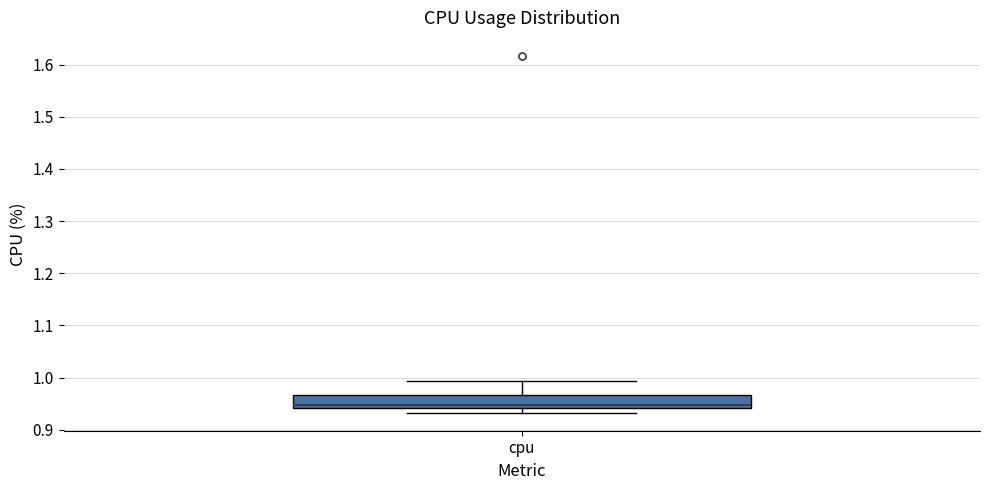

Transcribe this box plot: give where the median line is, the range the box spans, and where the two whiskers end, as read against the y-axis. The values are not printed on the chart, so give them approximately, as read against the axis.

median 0.95, box 0.94 to 0.97, whiskers 0.93 to 0.99